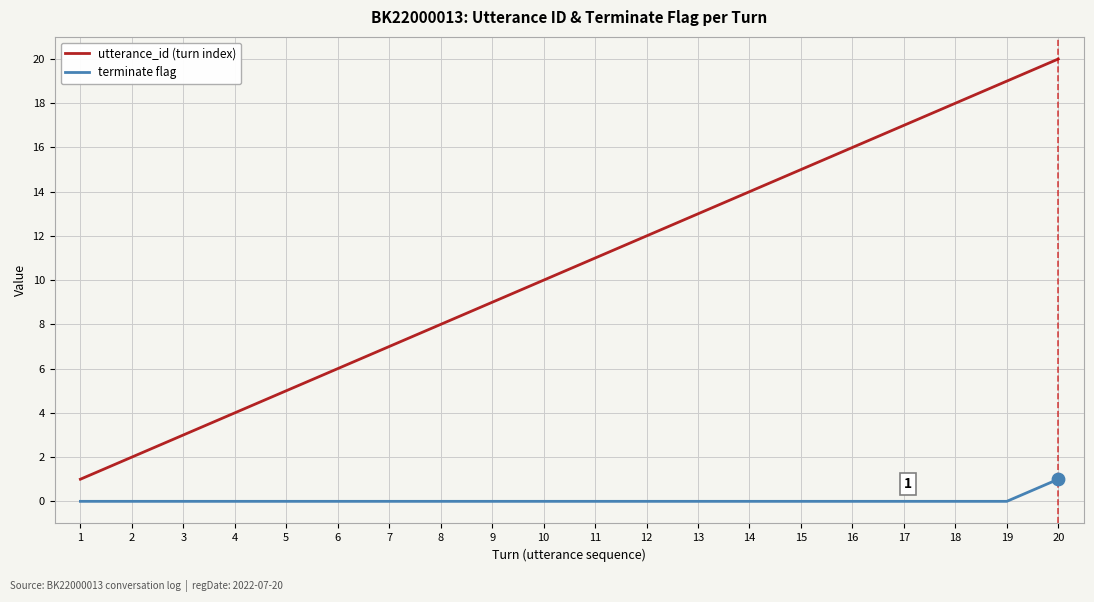

Is the value of utterance_id (turn index) at 7 greater than the value of terminate flag at 20?

Yes